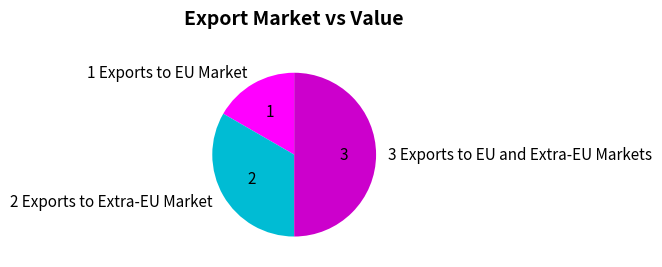

Rank the categories by value from lowest to highest.

1 Exports to EU Market, 2 Exports to Extra-EU Market, 3 Exports to EU and Extra-EU Markets